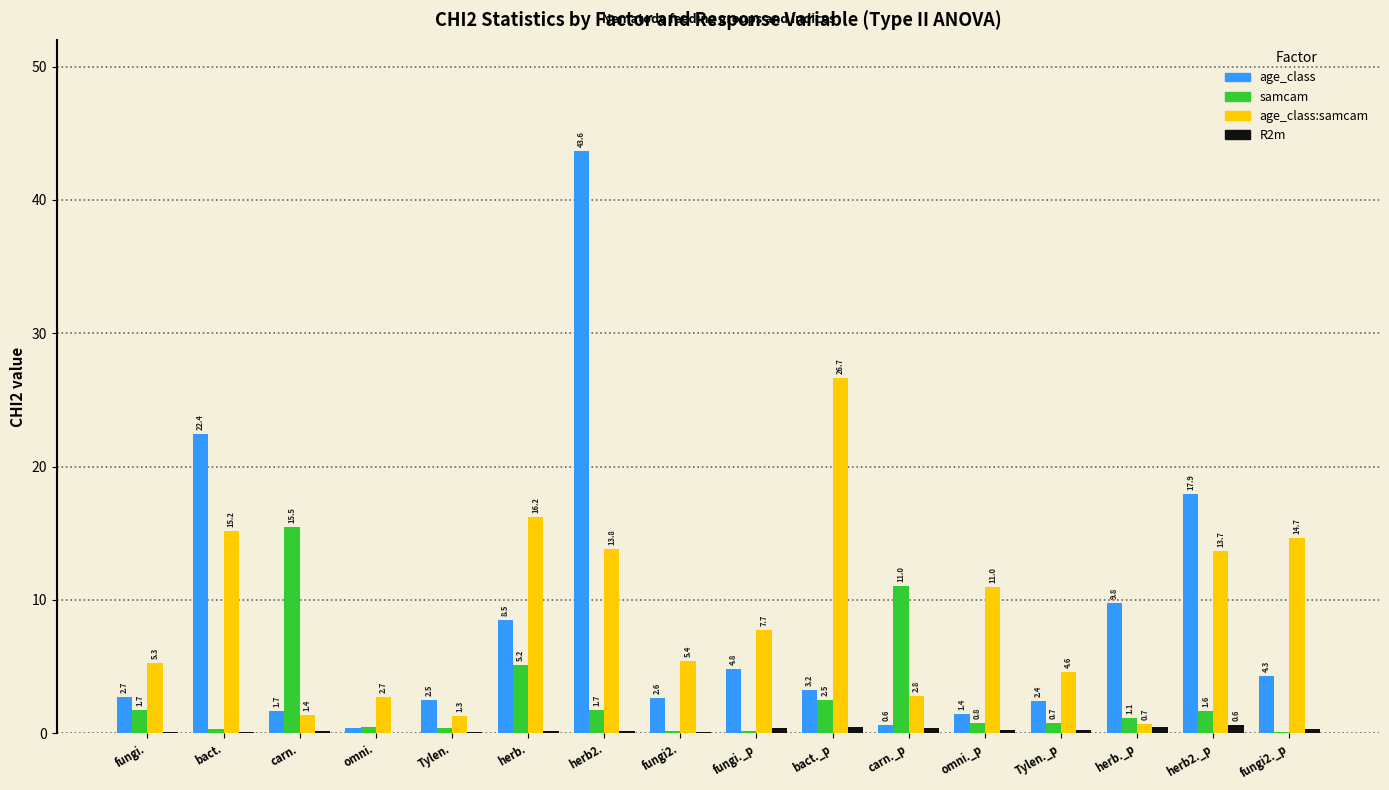

How many values in the age_class series exceed 3?

8